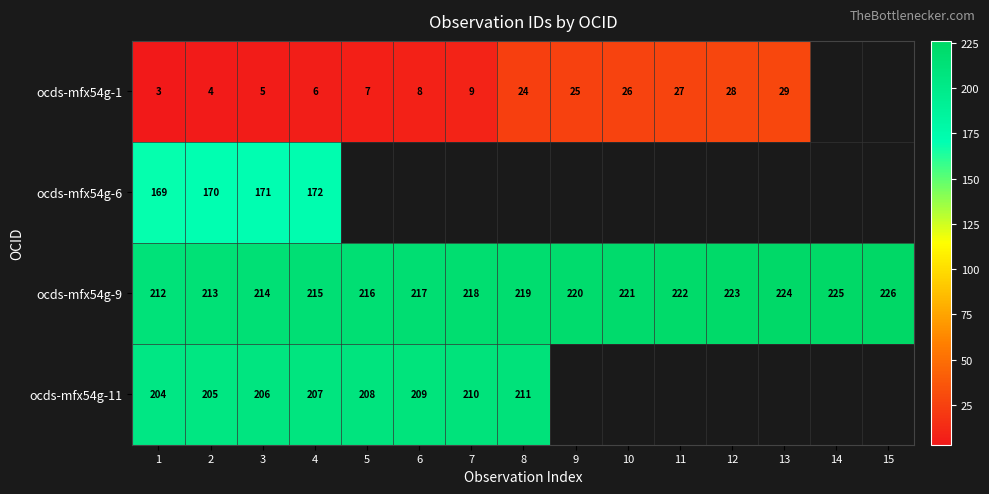

How many distinct data groups are displayed?

4